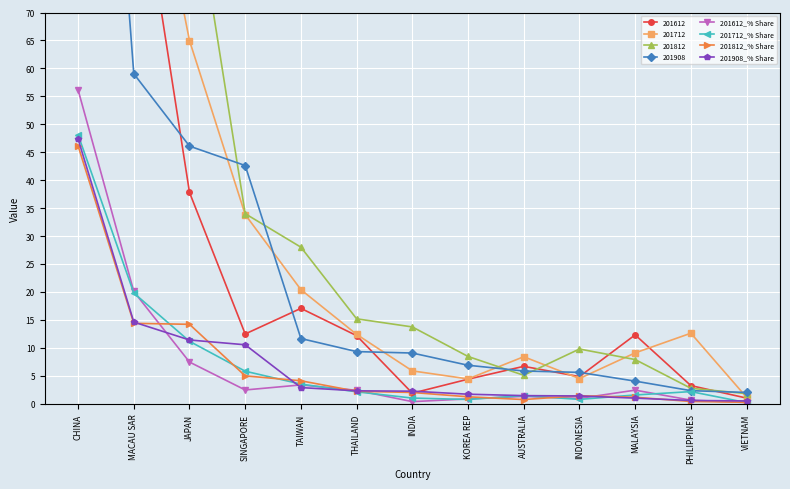

What is the average value of the 201712_% Share series?

7.6